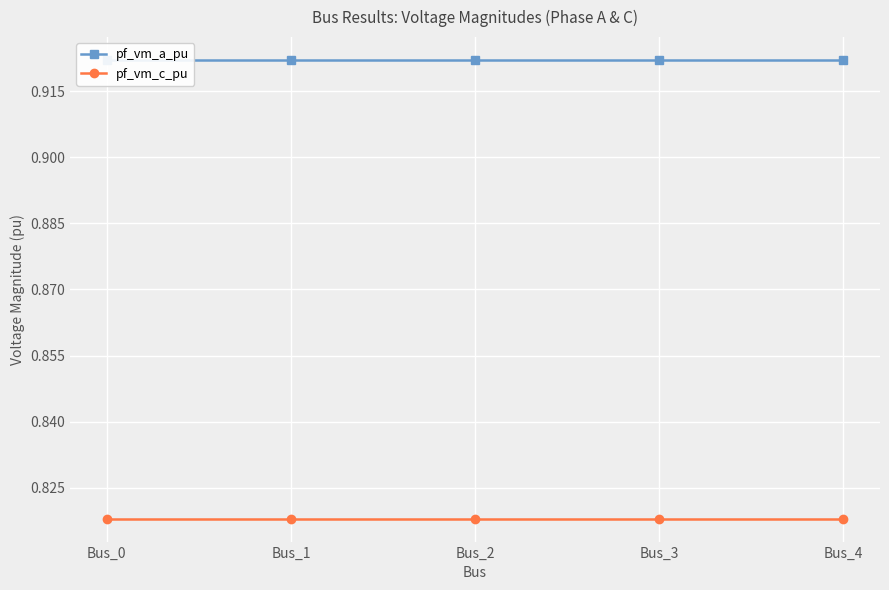

Which series has the largest total across all categories?

pf_vm_a_pu